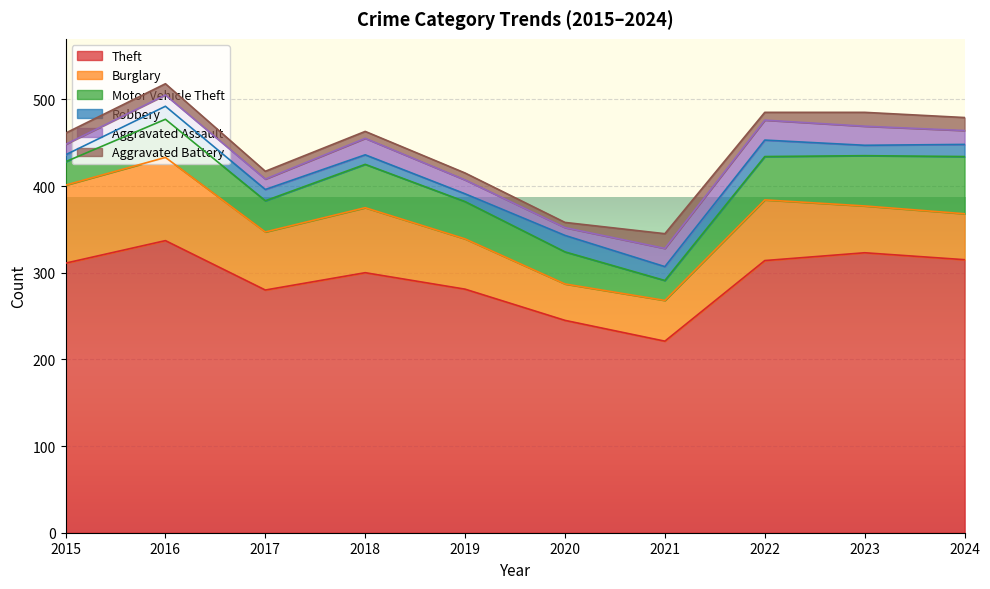

Reading left to right, extract all data points from this chart.

Theft: 311	337	280	300	281	245	221	314	323	315
Burglary: 90	96	67	75	58	42	47	70	54	53
Motor Vehicle Theft: 27	44	36	50	43	37	23	50	58	66
Robbery: 8	15	13	11	9	19	16	19	12	14
Aggravated Assault: 12	13	12	19	16	9	21	23	22	16
Aggravated Battery: 13	13	9	8	8	6	17	9	16	15